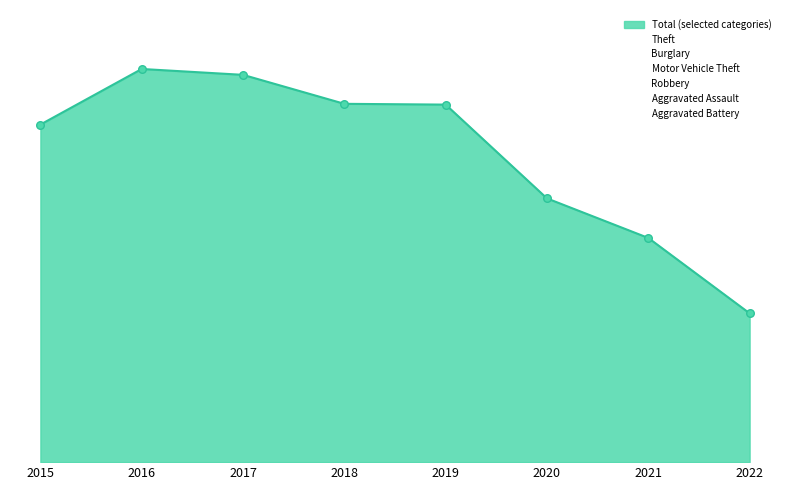

Is this an area chart (filled region under the line)?

Yes